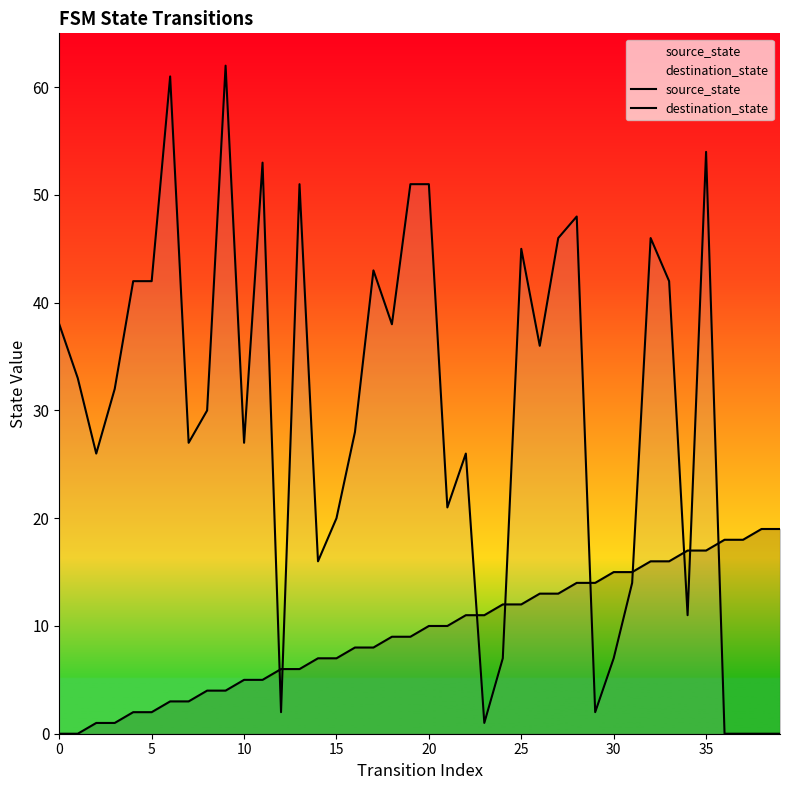

Which series has the widest spread of values?

destination_state